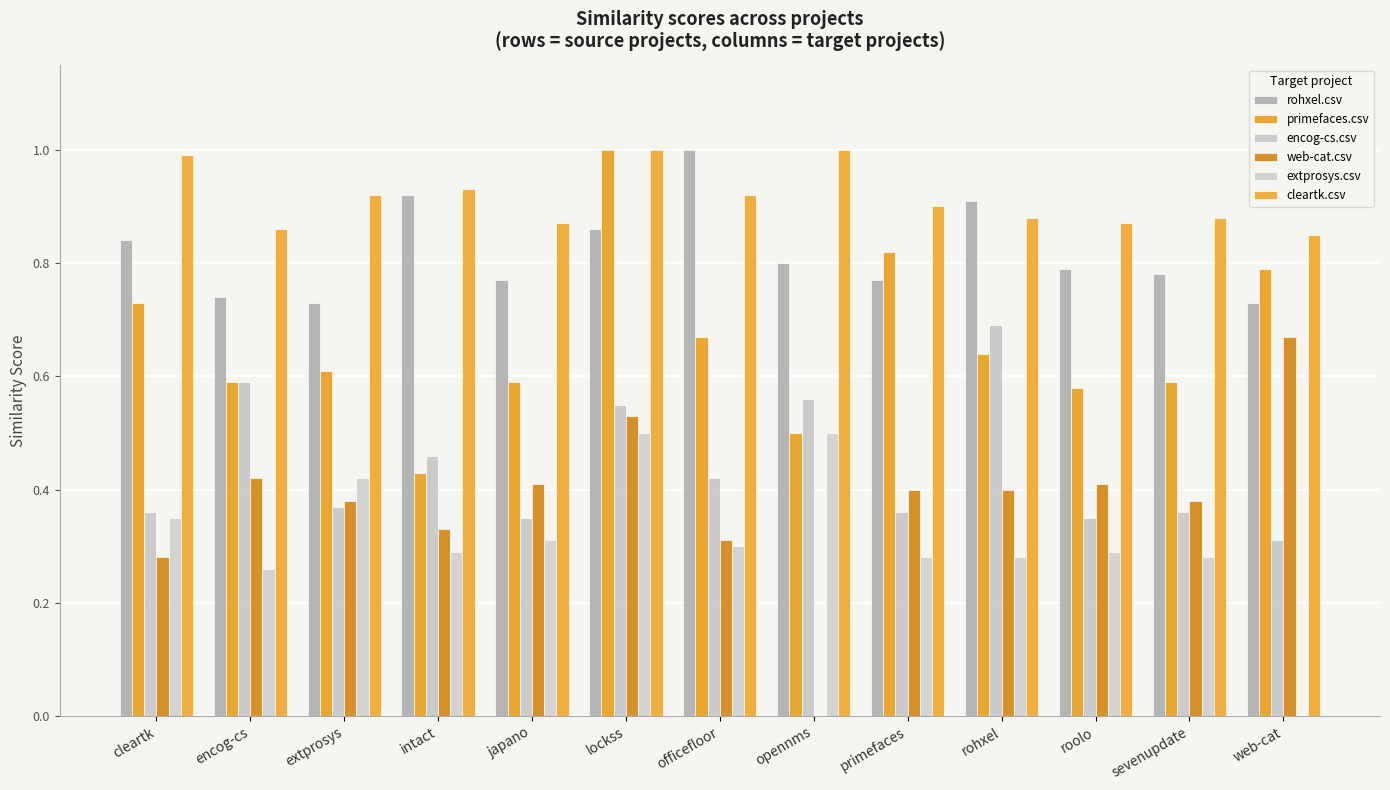

At which category is the sum across all series the highest?

lockss